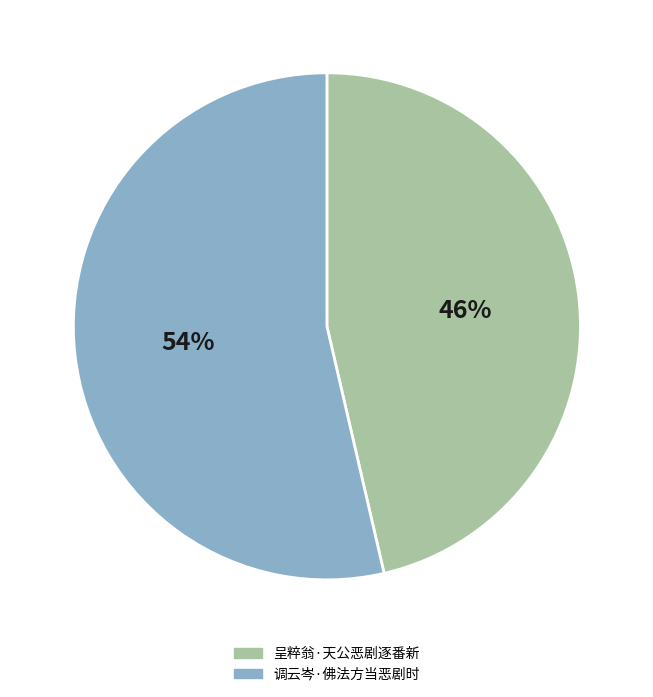

True or false: 调云岑·佛法方当恶剧时 accounts for 42% of the total.

False